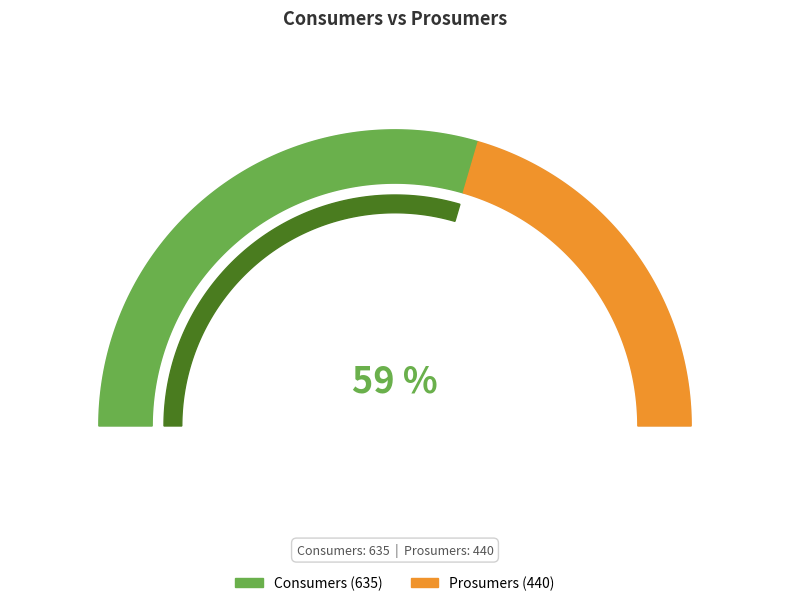

Which category has the smallest portion of the pie?

Prosumers